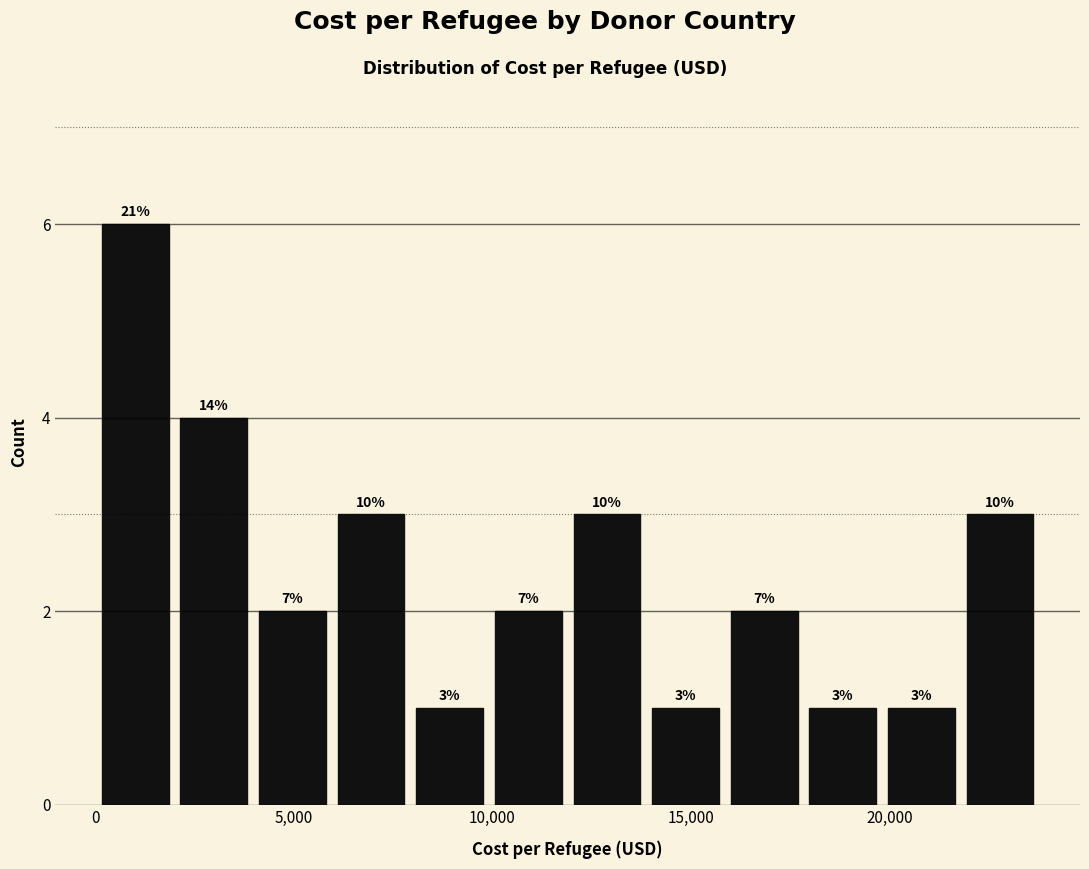

Around what value on the x-axis is the tallest bar? Give the approximate position of its centre, as read against the axis.

1000